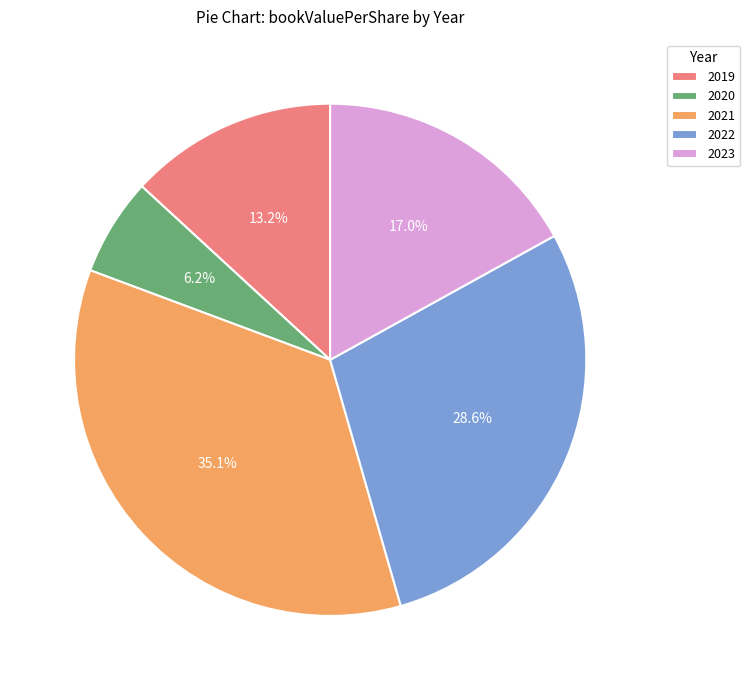

To the nearest percent, what is the combined percentage of 2022 and 2023?

46%